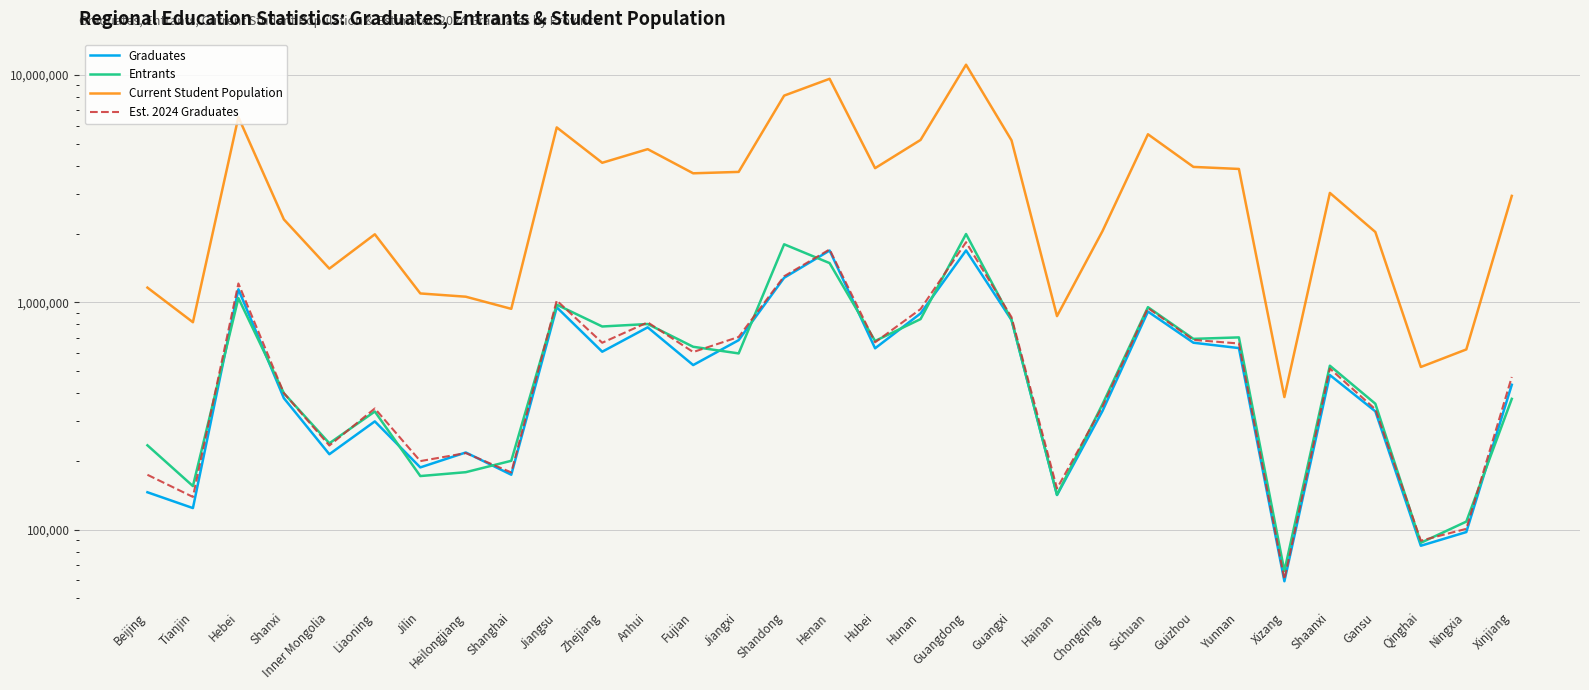

Between which two adjacent categories do Entrants and Graduates first intersect?

Tianjin and Hebei